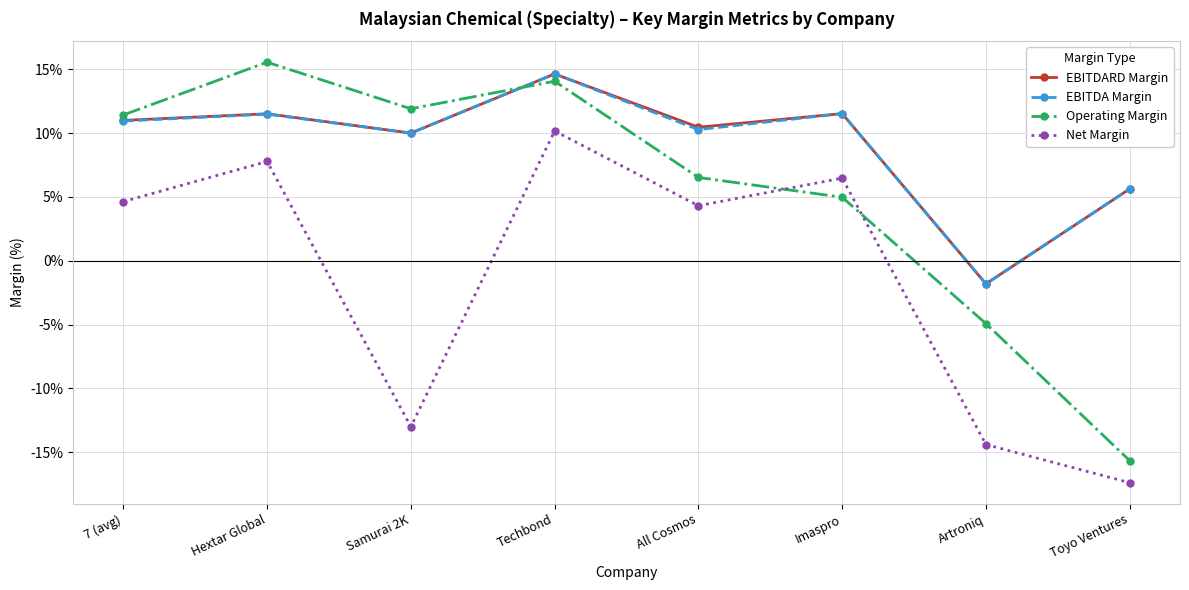

How many lines are shown in the chart?

4